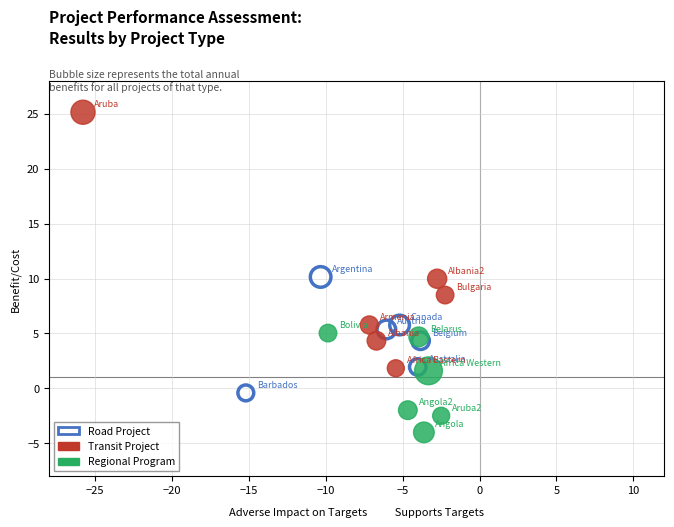

Which series contains the lowest Y value?

Regional Program